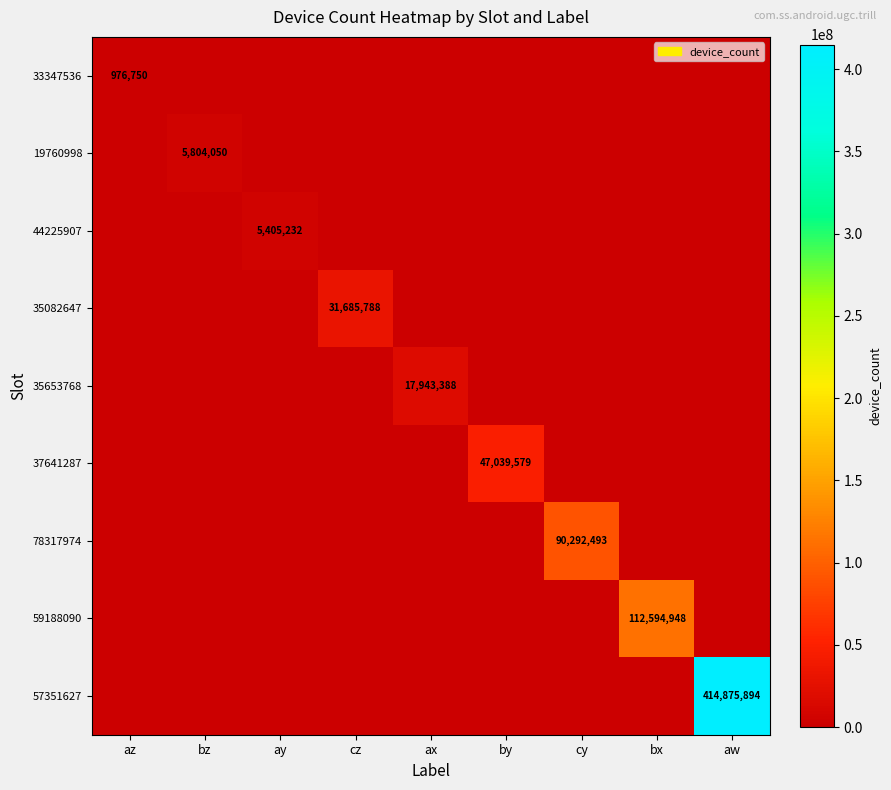

The 78317974 series shows 131525301 at cy. True or false?

False